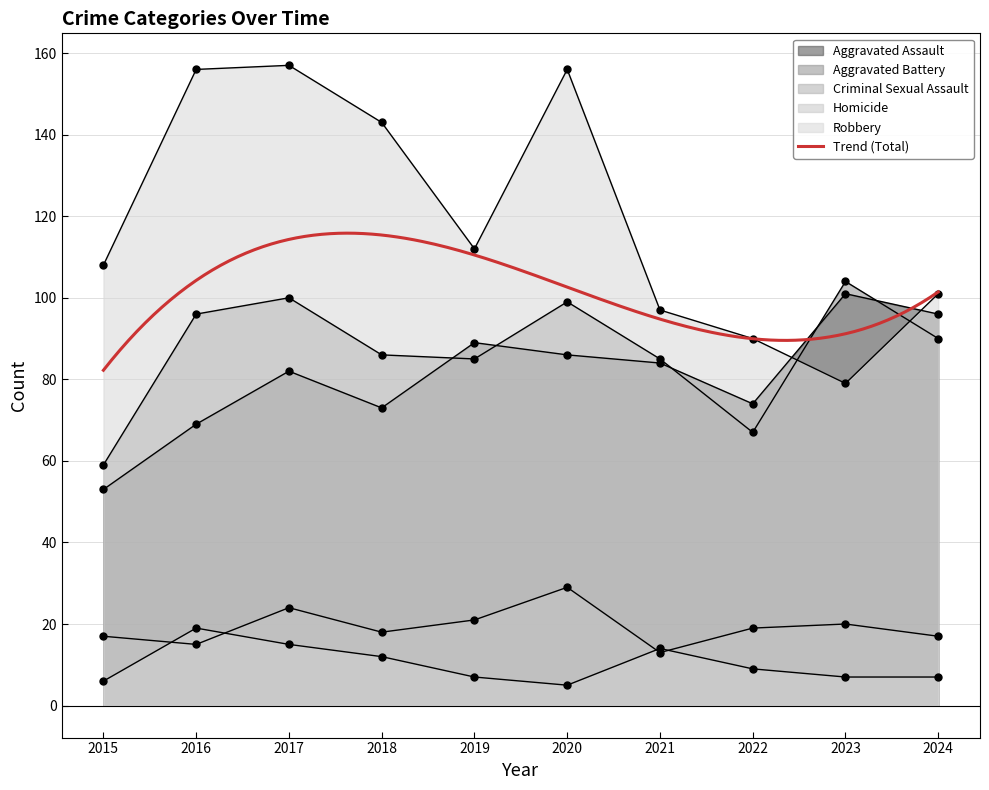

Rank the series by their maximum value, from highest to lowest.

Robbery, Aggravated Battery, Aggravated Assault, Criminal Sexual Assault, Homicide